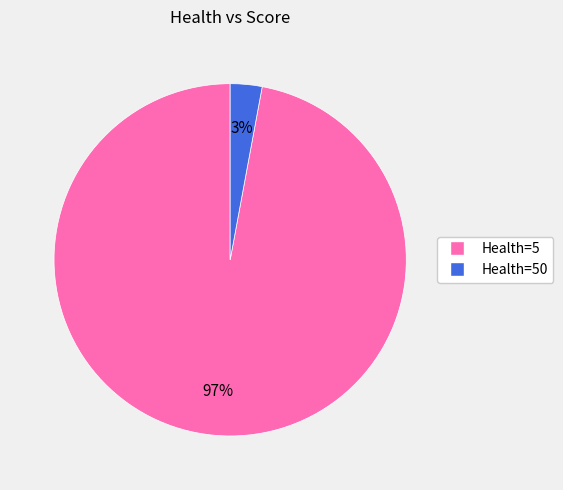

To the nearest percent, what is the difference between the largest and smallest slice percentages?

94%